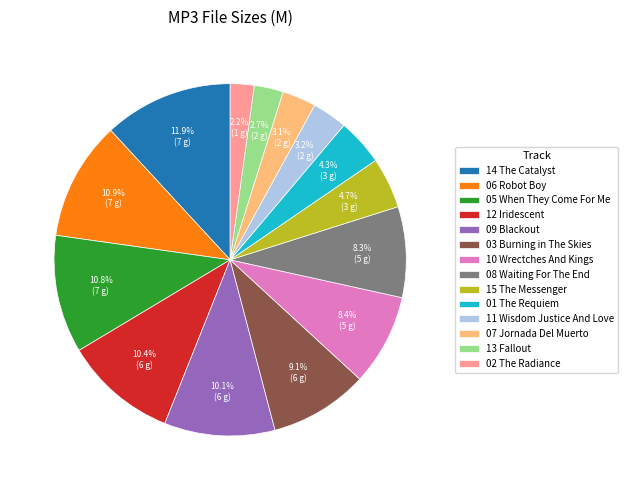

What is the ratio of the value at 10 Wrectches And Kings to the value at 01 The Requiem?

2.0